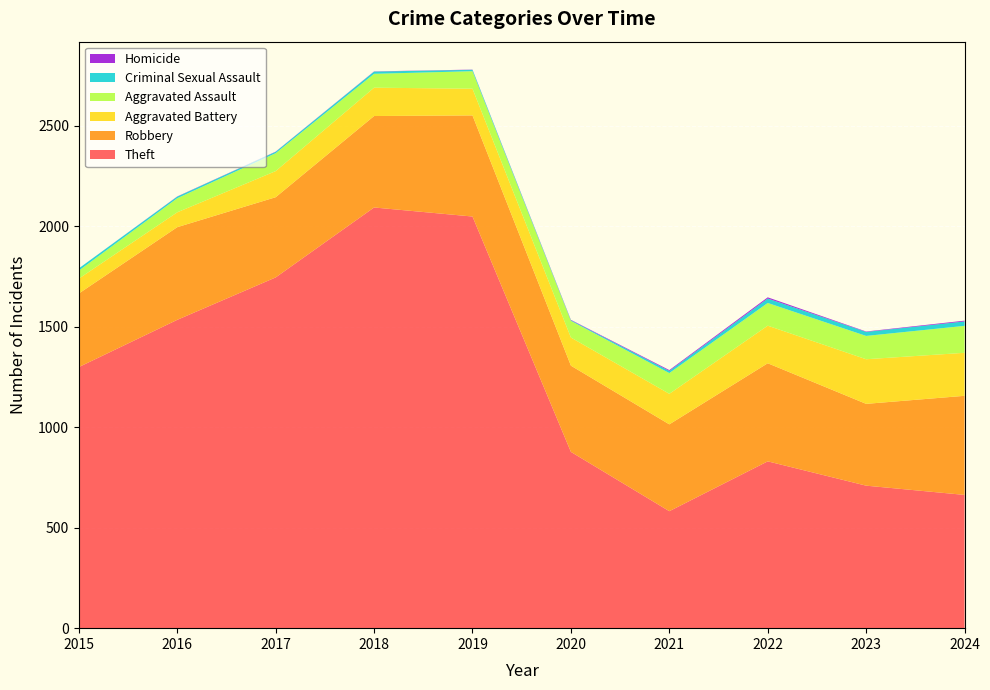

Reading left to right, list all the values displayed in this chart.

Theft: 2015=1299	2016=1534	2017=1745	2018=2093	2019=2048	2020=877	2021=582	2022=830	2023=709	2024=663
Robbery: 2015=366	2016=461	2017=399	2018=455	2019=503	2020=429	2021=432	2022=488	2023=407	2024=493
Aggravated Battery: 2015=74	2016=74	2017=130	2018=141	2019=133	2020=140	2021=152	2022=187	2023=222	2024=214
Aggravated Assault: 2015=40	2016=70	2017=89	2018=69	2019=87	2020=83	2021=103	2022=113	2023=116	2024=134
Criminal Sexual Assault: 2015=11	2016=8	2017=7	2018=11	2019=7	2020=3	2021=11	2022=22	2023=20	2024=22
Homicide: 2015=0	2016=1	2017=1	2018=1	2019=1	2020=2	2021=4	2022=6	2023=2	2024=4